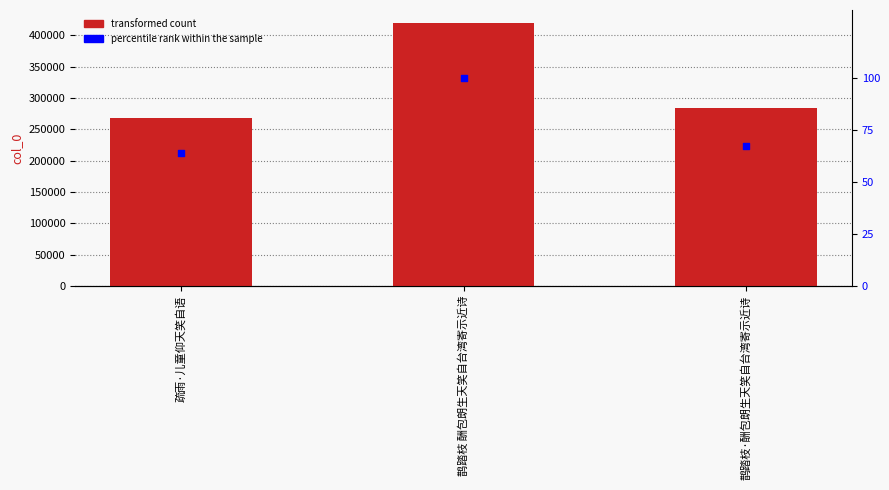

Which series contains the highest Y value?

col_0